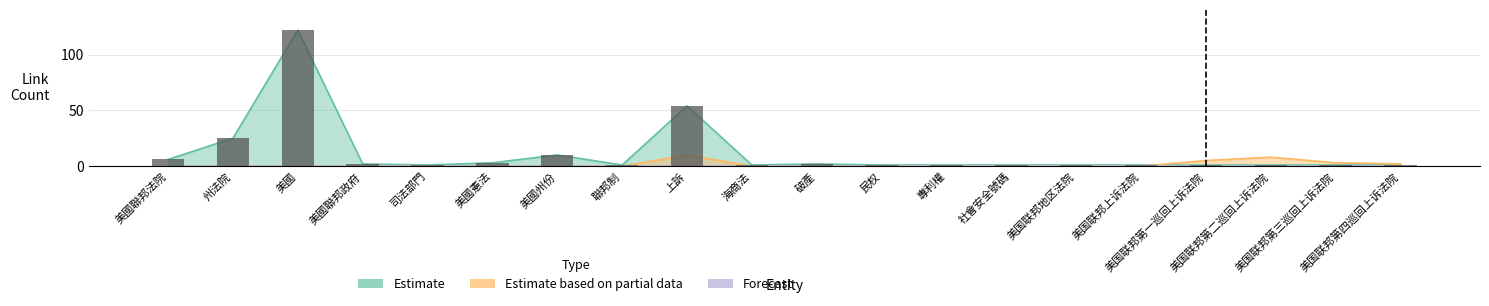

Which series has the widest spread of values?

Estimate